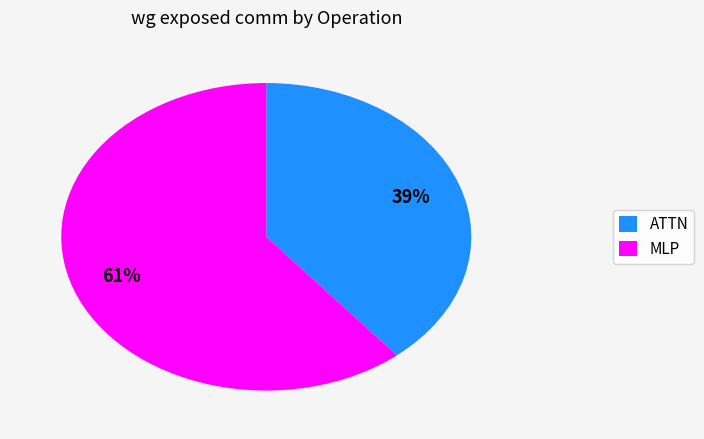

Which slice is the smallest?

ATTN